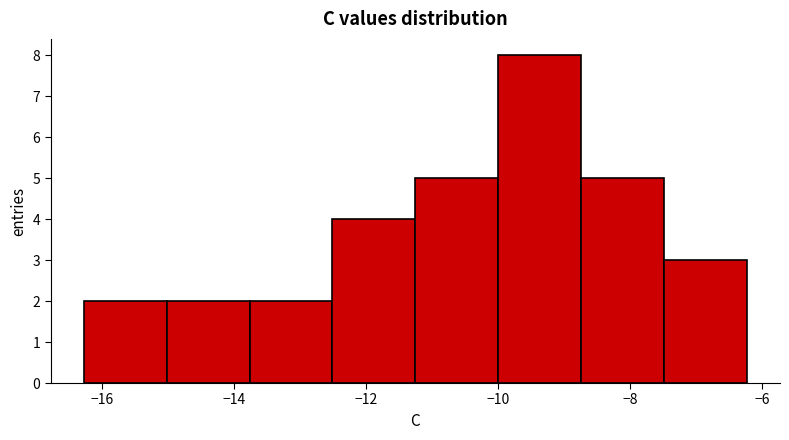

Reading left to right, transcribe this chart: for each bar, give the range it covers on the x-axis and its height. Neither the bar edges nor the heights are printed on the chart, so give them approximately, as read against the axes.

-16.2 to -15.0: 2
-15.0 to -13.8: 2
-13.8 to -12.6: 2
-12.6 to -11.2: 4
-11.2 to -10.0: 5
-10.0 to -8.8: 8
-8.8 to -7.4: 5
-7.4 to -6.2: 3